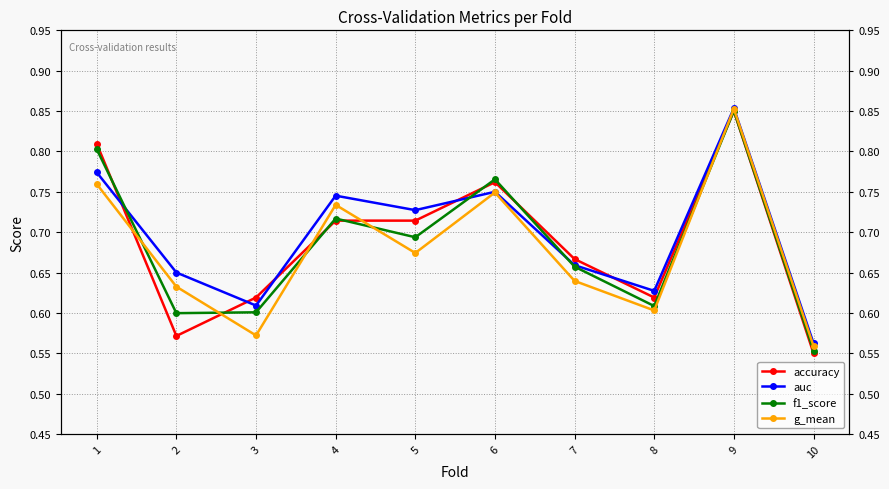

Read the g_mean value at 9.

0.9